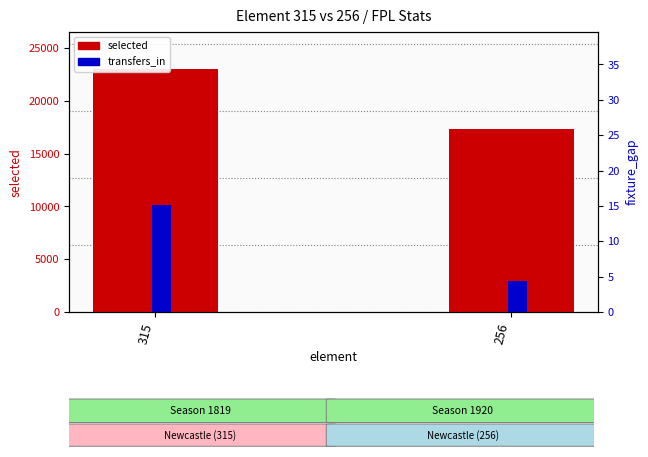

Count the selected values in the range 17367 to 23069.

2